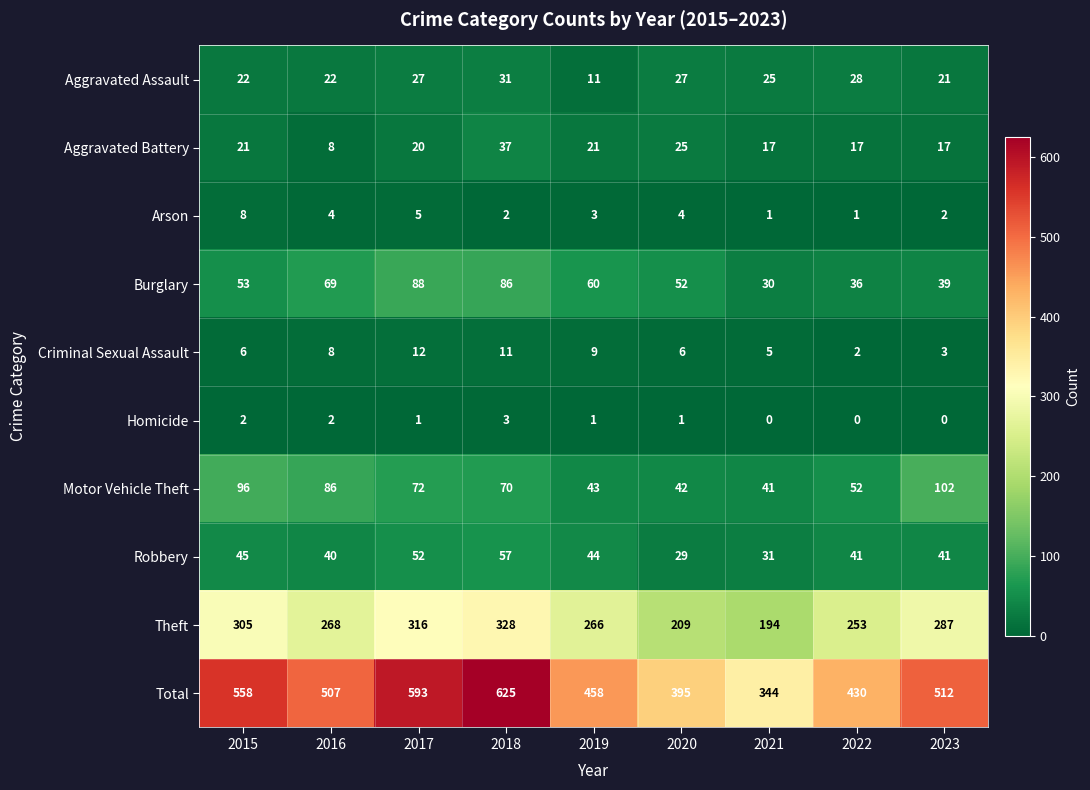

Which category has the lowest value in the Theft series?

2021